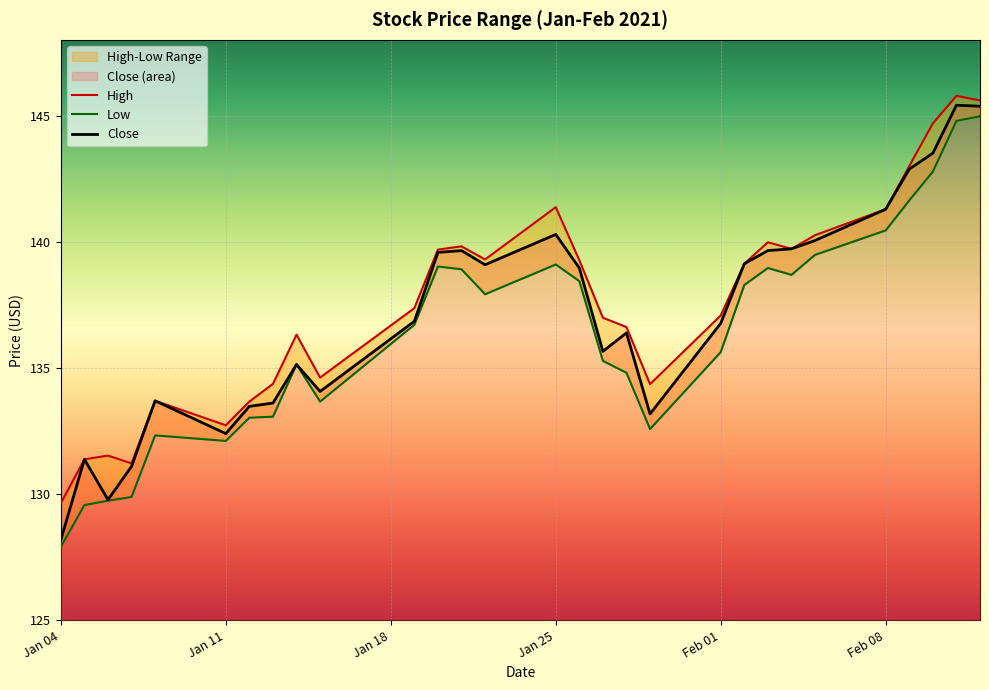

Is it true that High equals 206.2 at 2021-01-27?

False